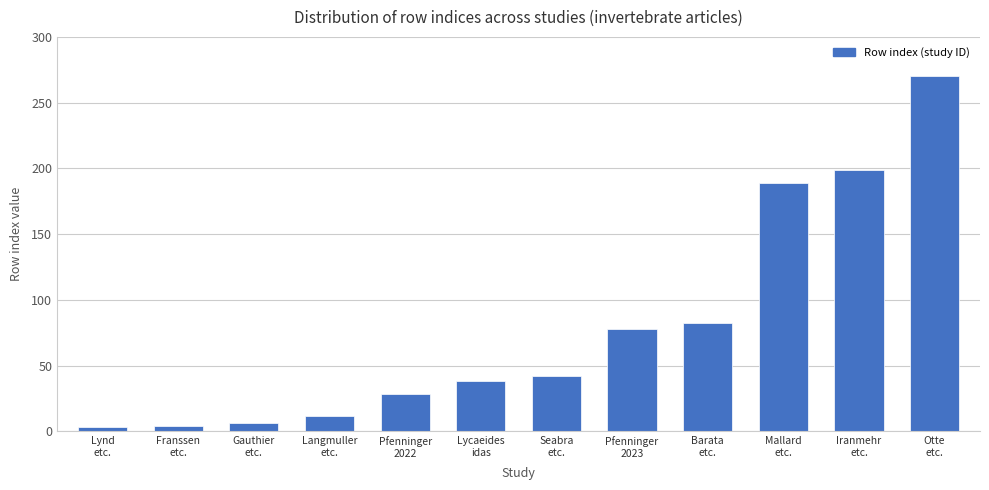

What is the difference between the values at Iranmehr
etc. and Lynd
etc.?

196